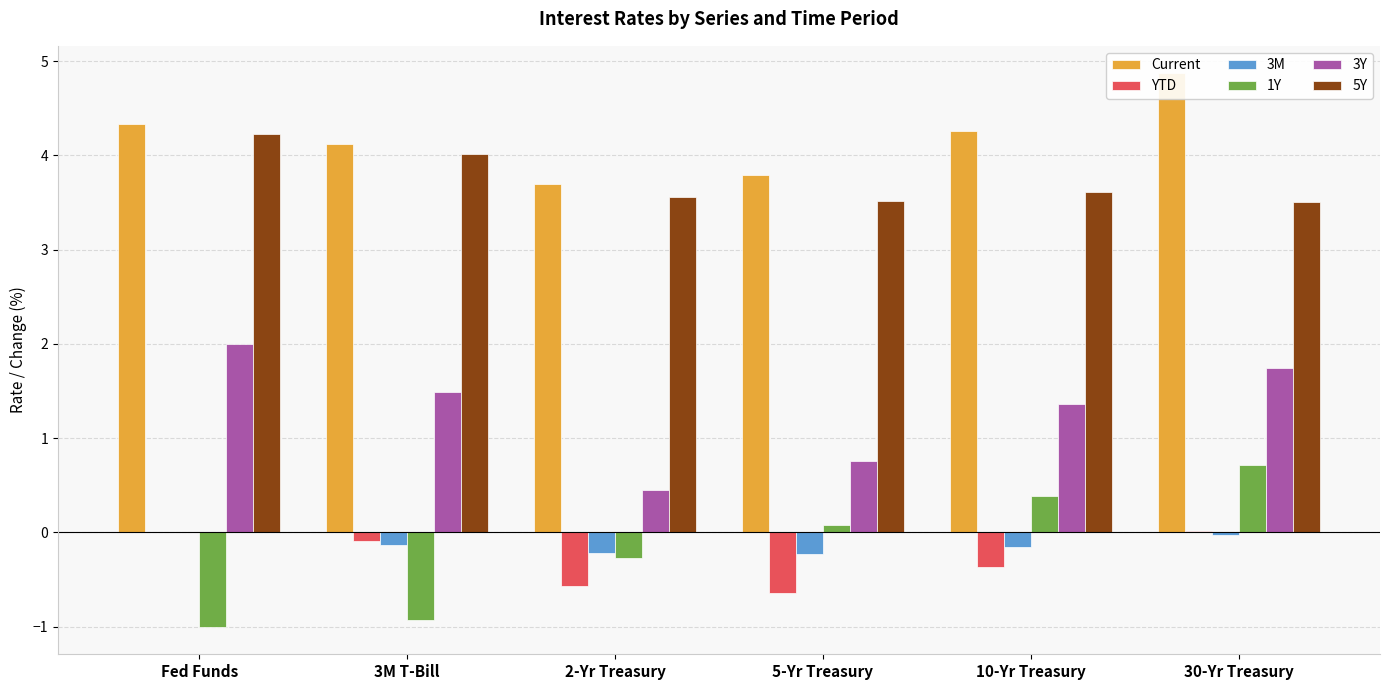

Which series changed the most between 3M T-Bill and 2-Yr Treasury?

3Y